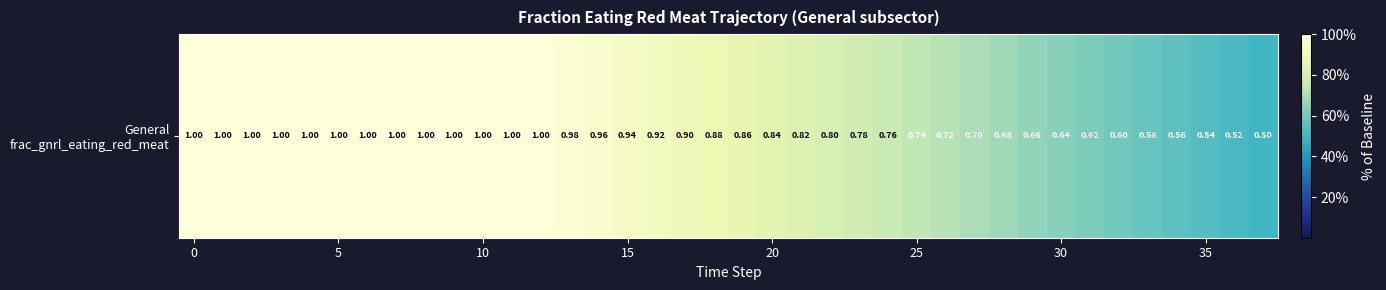

What is the difference between the maximum and second lowest values?

0.5